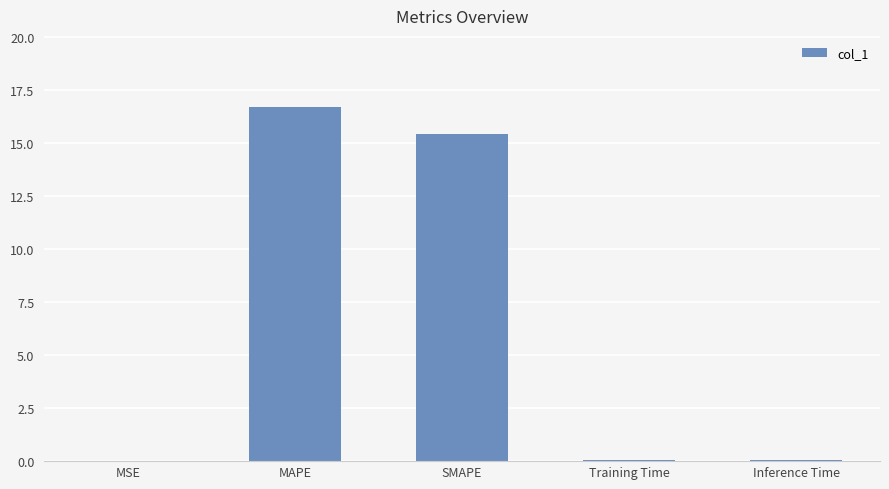

Are the bars horizontal?

No